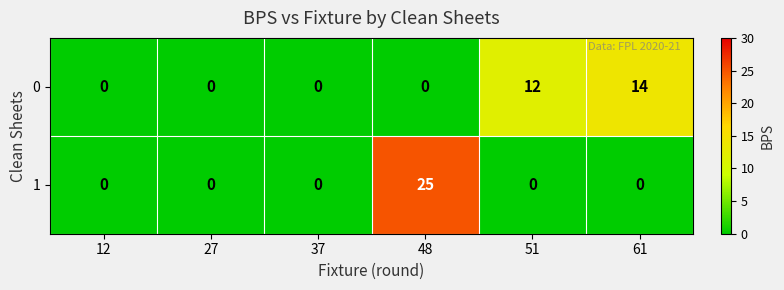

The value of 0 at 48 is 7. True or false?

False